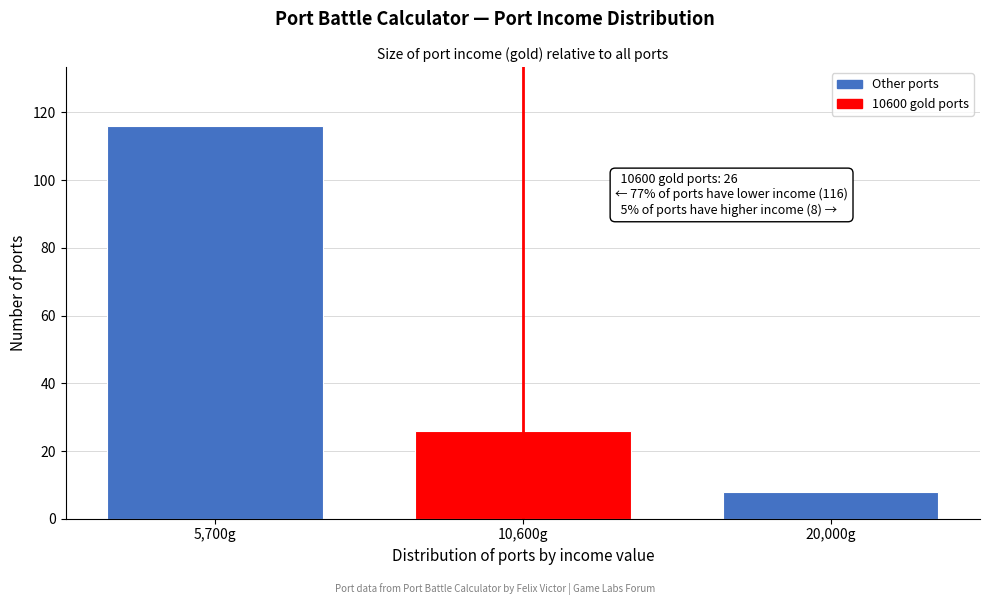

Reading left to right, list all the values displayed in this chart.

116	26	8